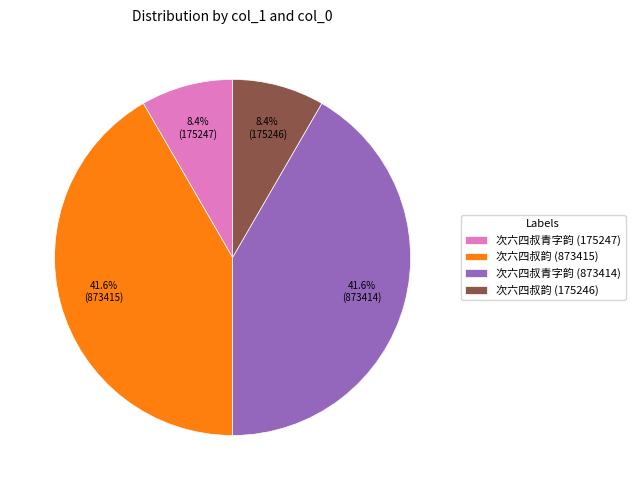

Does 次六四叔青字韵 (175247) account for over 50% of the chart?

No